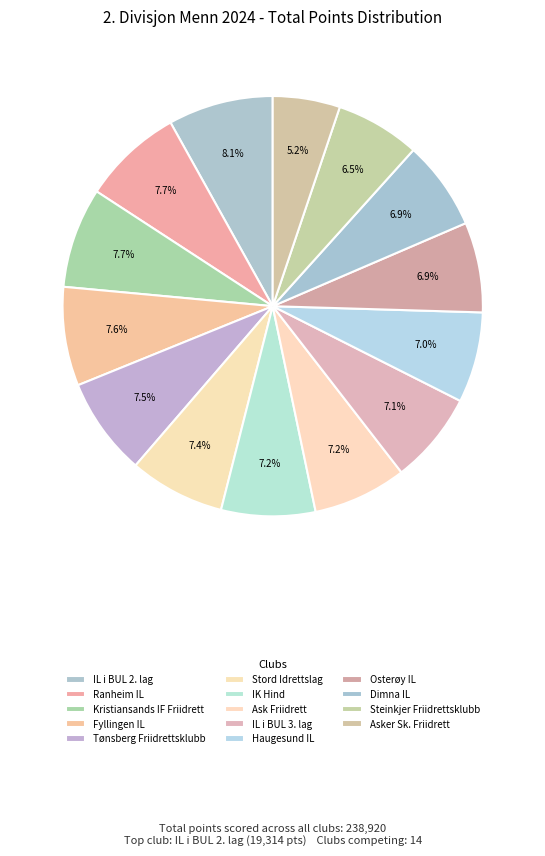

Rank the categories by value from highest to lowest.

IL i BUL 2. lag, Ranheim IL, Kristiansands IF Friidrett, Fyllingen IL, Tønsberg Friidrettsklubb, Stord Idrettslag, IK Hind, Ask Friidrett, IL i BUL 3. lag, Haugesund IL, Osterøy IL, Dimna IL, Steinkjer Friidrettsklubb, Asker Sk. Friidrett